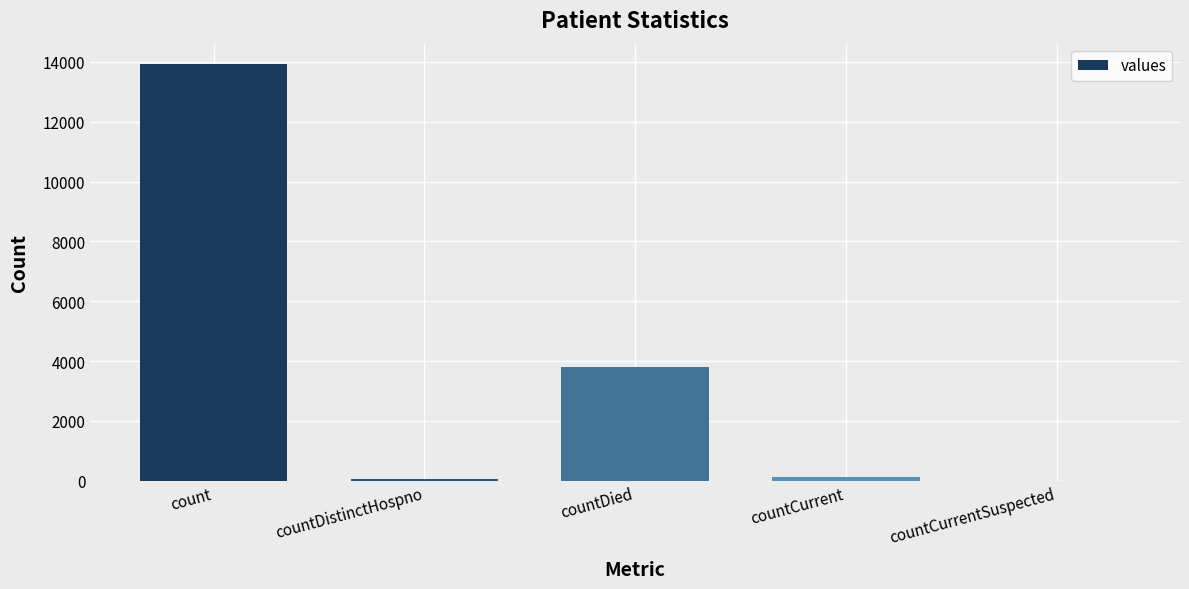

True or false: the data shows 819 at countDied.

False